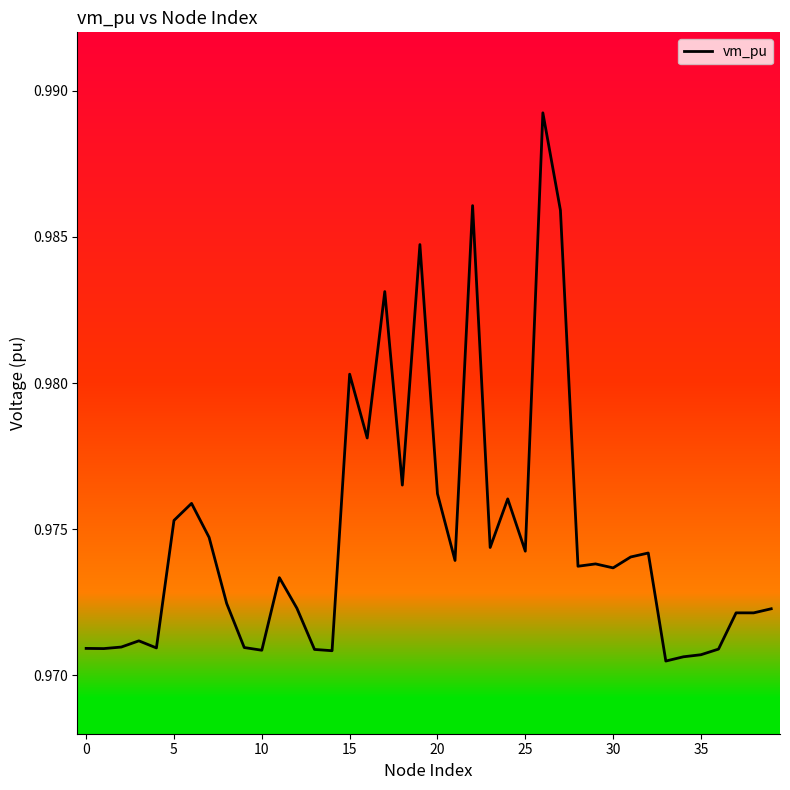

The chart shows a value of 1.4 at 0. True or false?

False